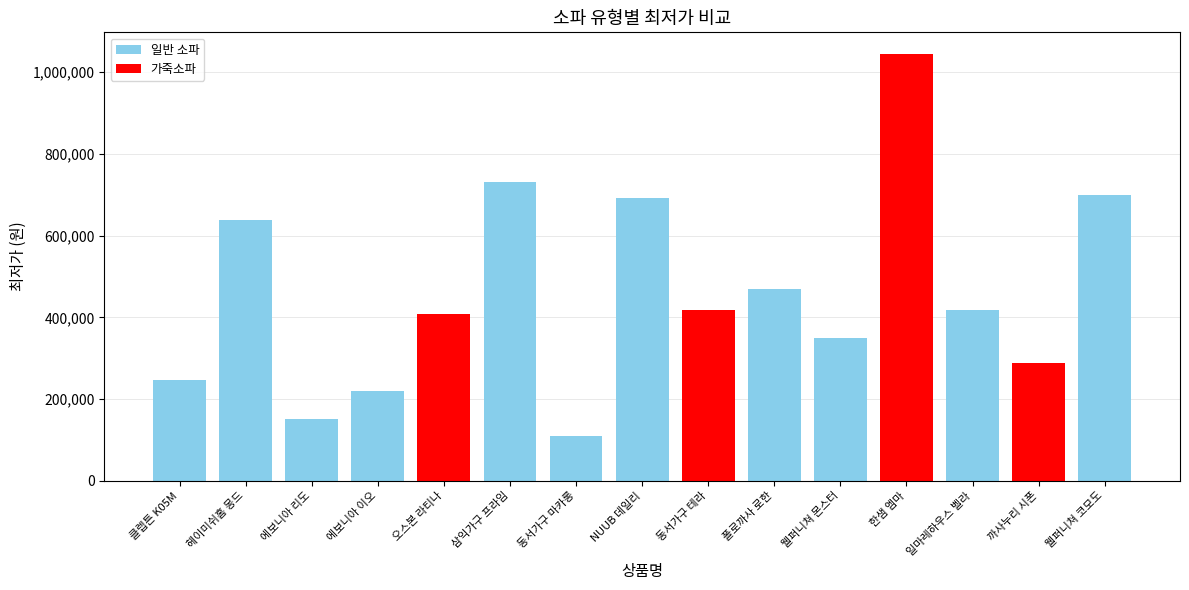

How many values exceed 417480?

7